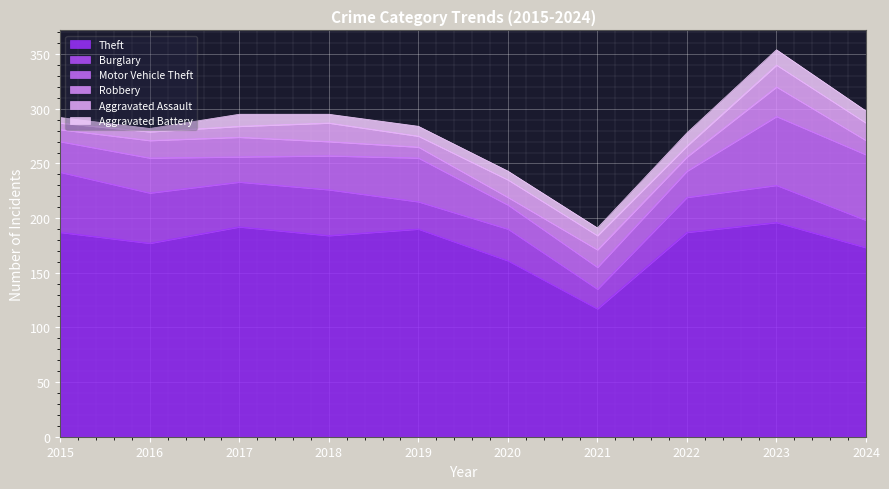

Which category has the highest value in the Robbery series?

2023